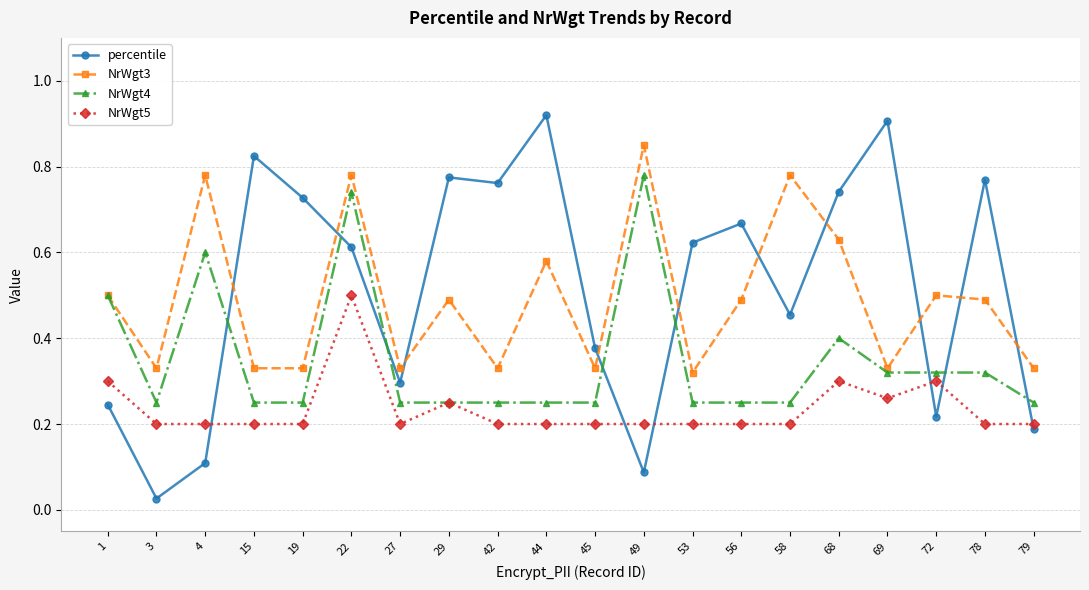

At which category does NrWgt3 reach its first local valley?

3